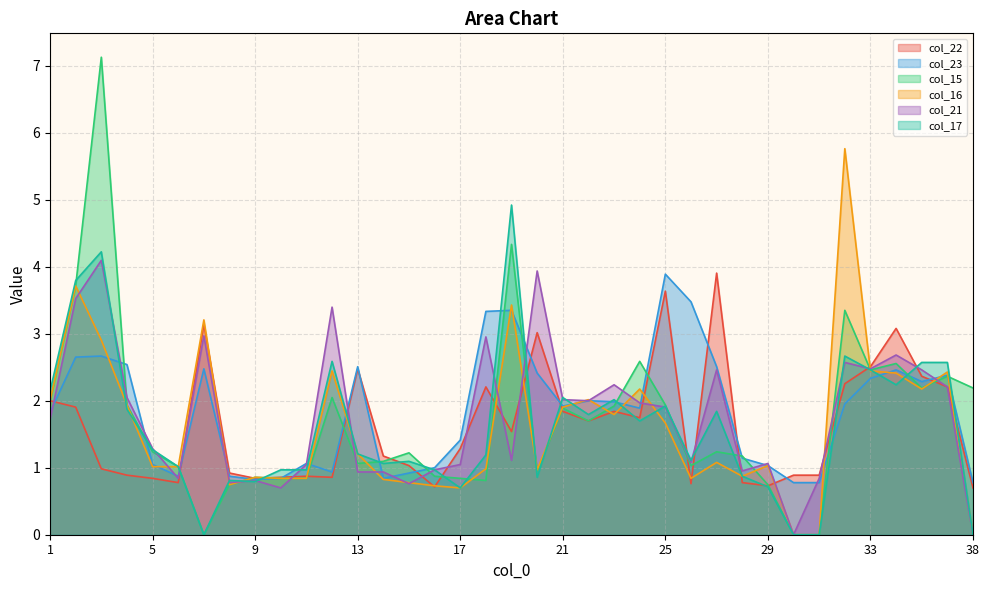

How many data points in col_15 are above 1?

25